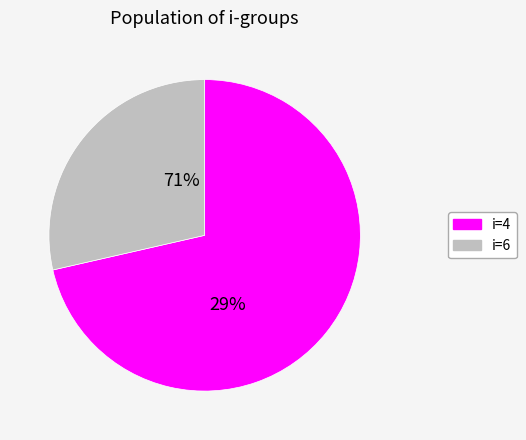

Rank the categories by value from lowest to highest.

6, 4